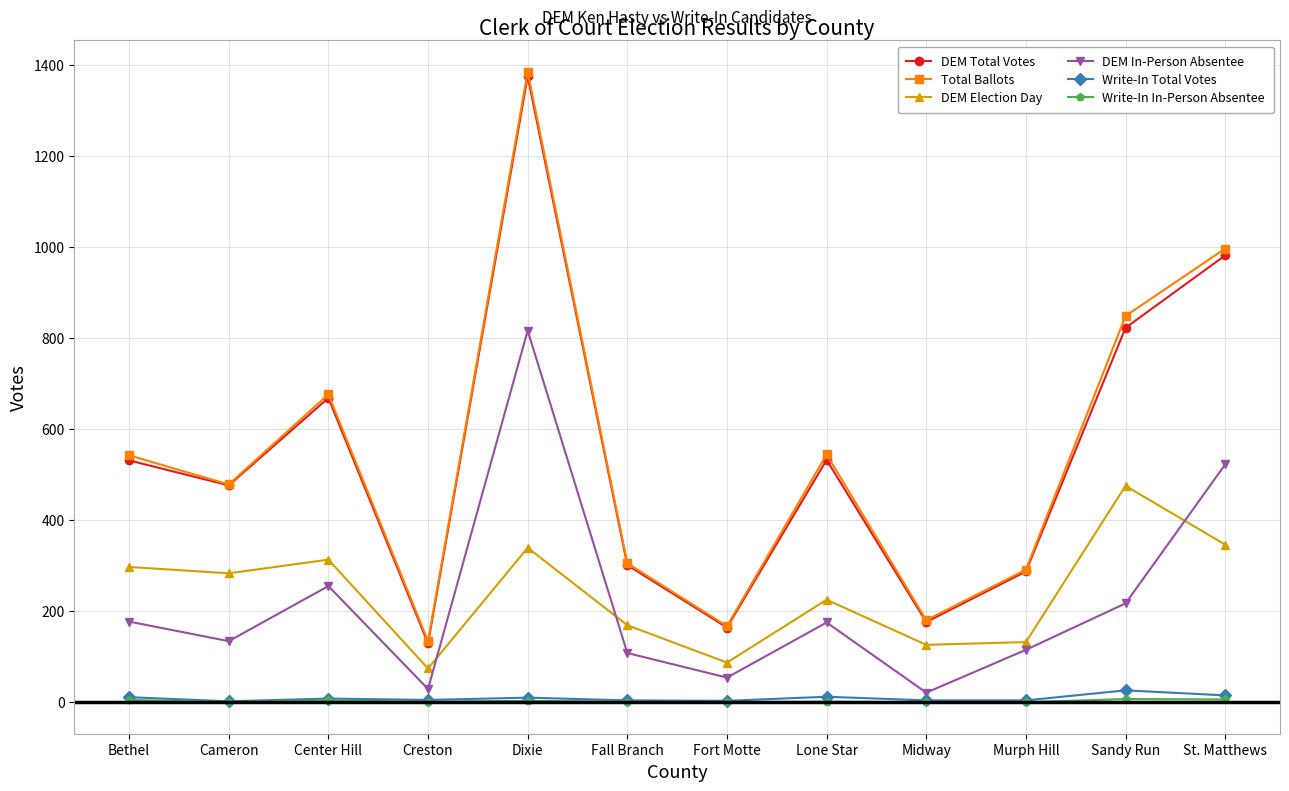

What is the highest value of the Total Ballots series?

1384